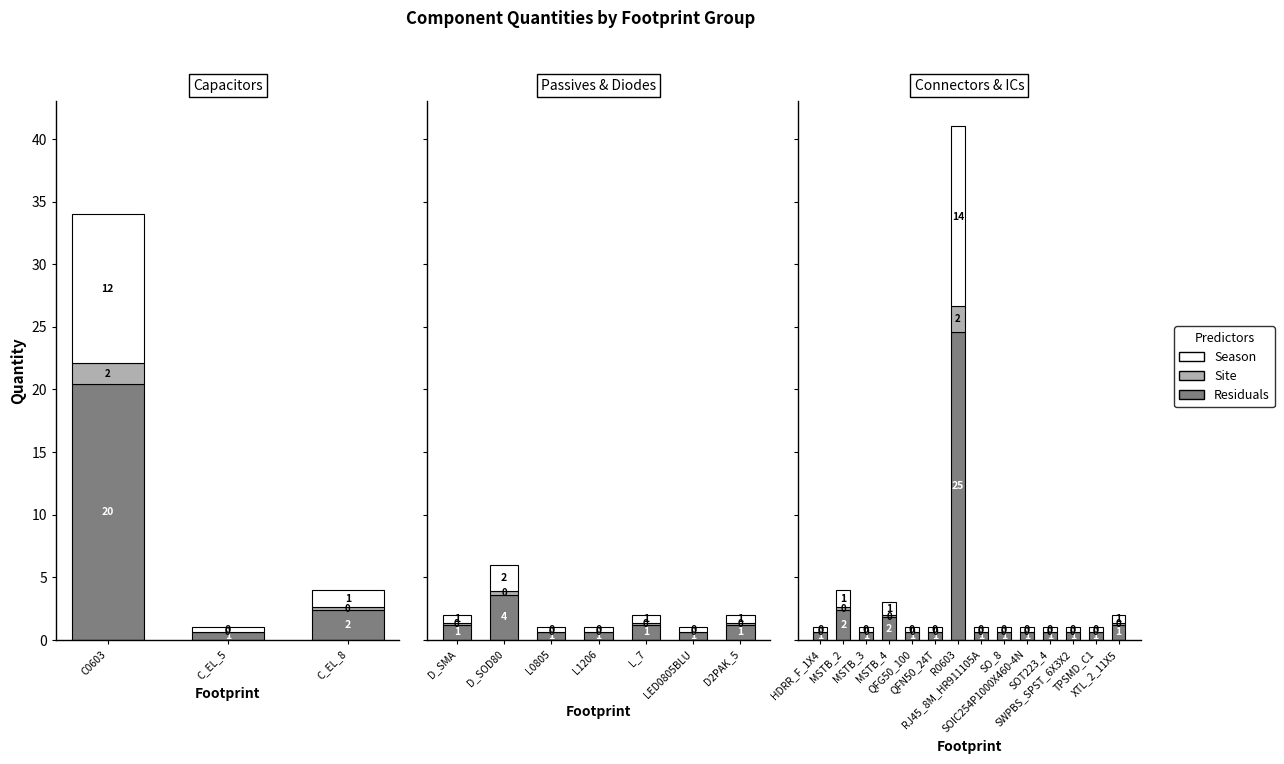

Which series has the largest range (max minus min)?

Residuals